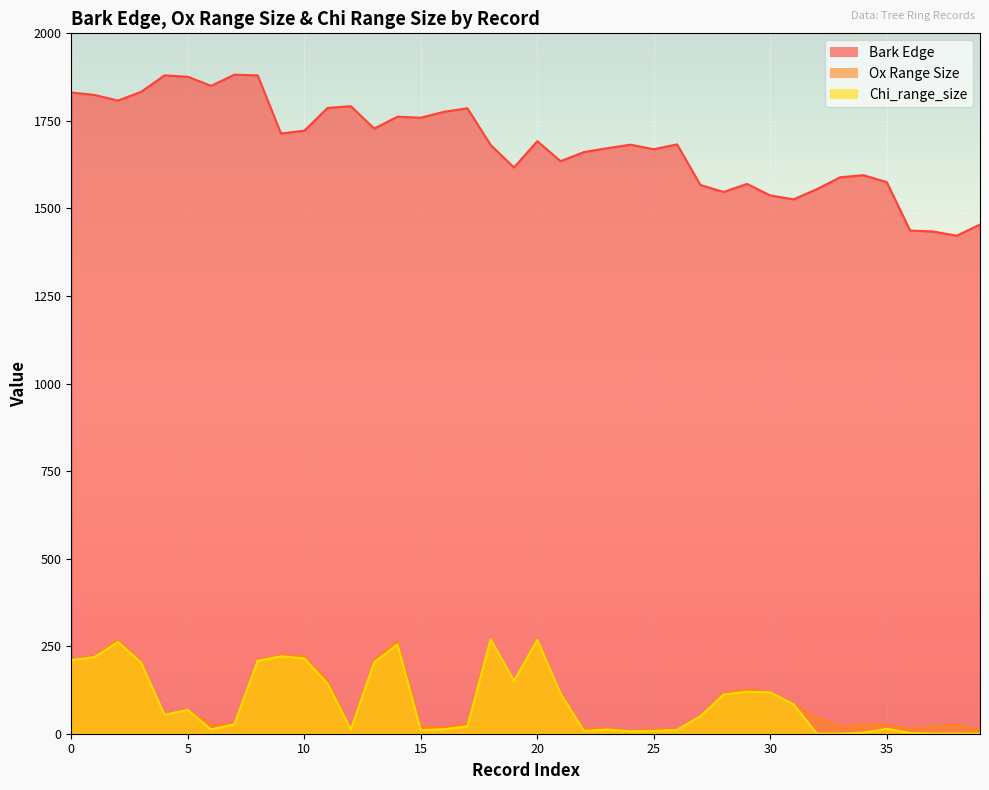

Which series has the widest spread of values?

Bark Edge